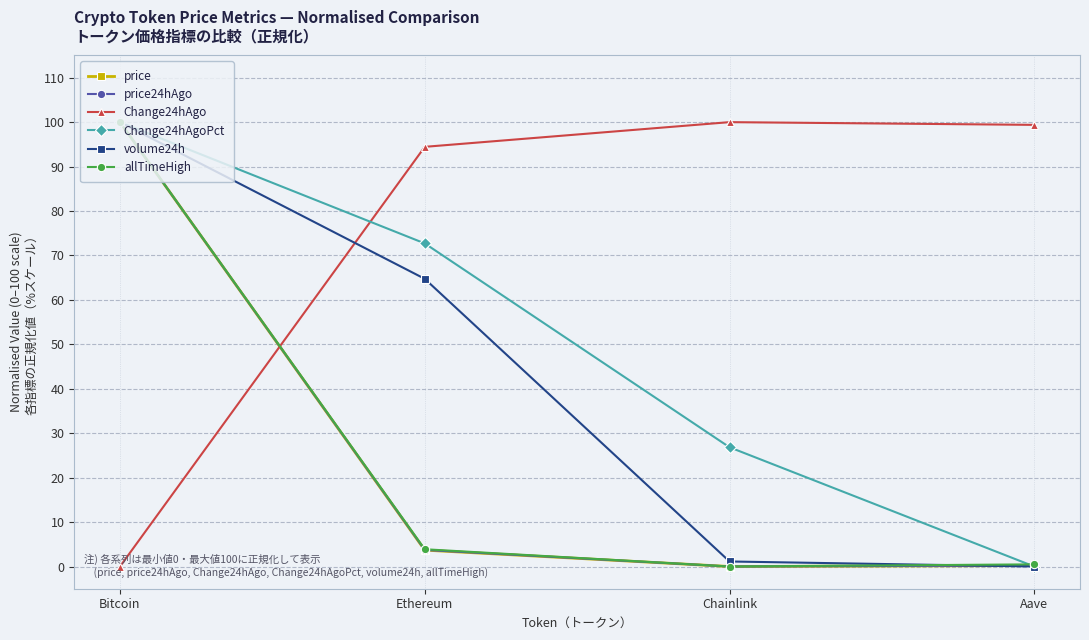

Read the volume24h value at Bitcoin.

100.0